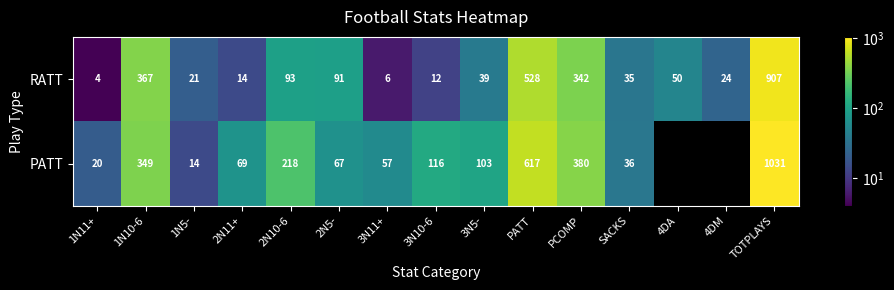

Is the value of PATT at 2N11+ greater than the value of RATT at 3N5-?

Yes